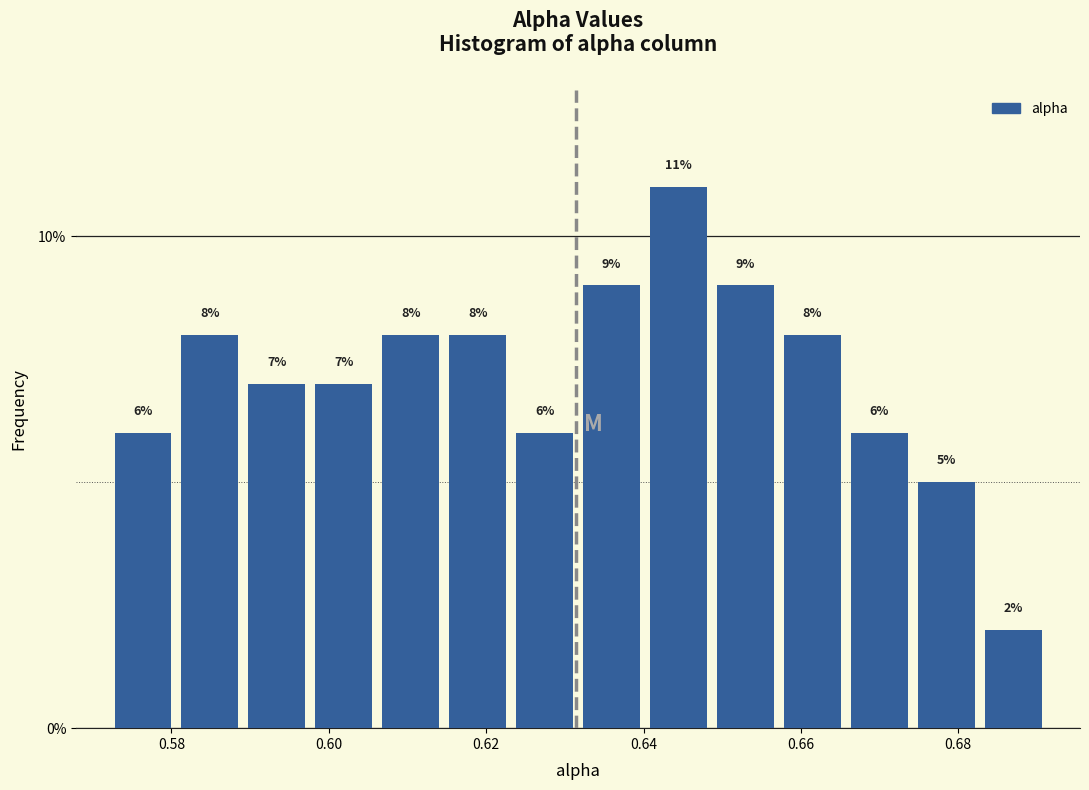

Reading left to right, list every bar in this chart as the range it spans on the x-axis followed by its height. The bar edges are not printed on the chart, so give them approximately, as read against the axis.

0.572 to 0.580: 6
0.580 to 0.590: 8
0.590 to 0.598: 7
0.598 to 0.606: 7
0.606 to 0.614: 8
0.614 to 0.624: 8
0.624 to 0.632: 6
0.632 to 0.640: 9
0.640 to 0.648: 11
0.648 to 0.658: 9
0.658 to 0.666: 8
0.666 to 0.674: 6
0.674 to 0.682: 5
0.682 to 0.692: 2